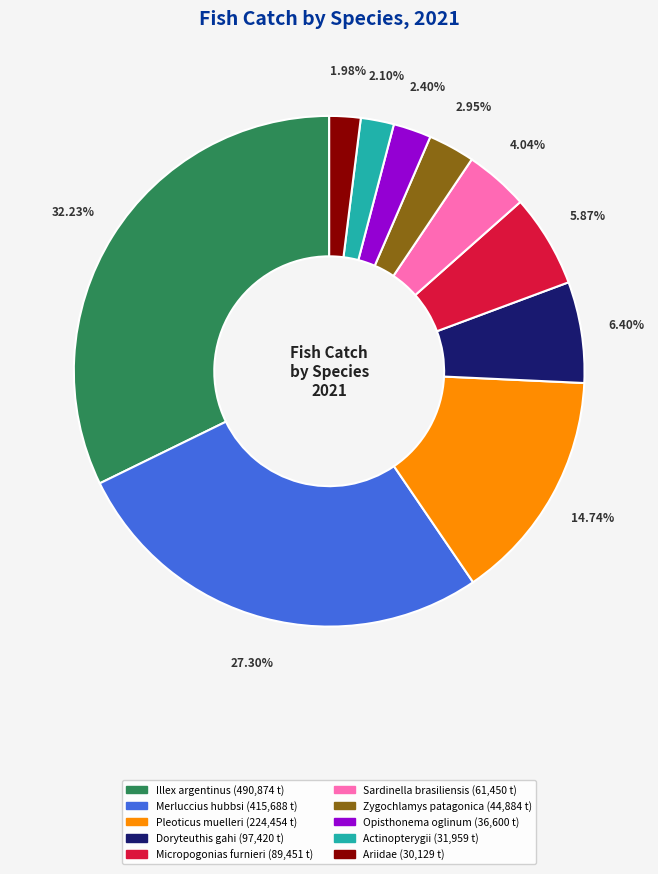

What is the largest slice in the pie chart?

Illex argentinus